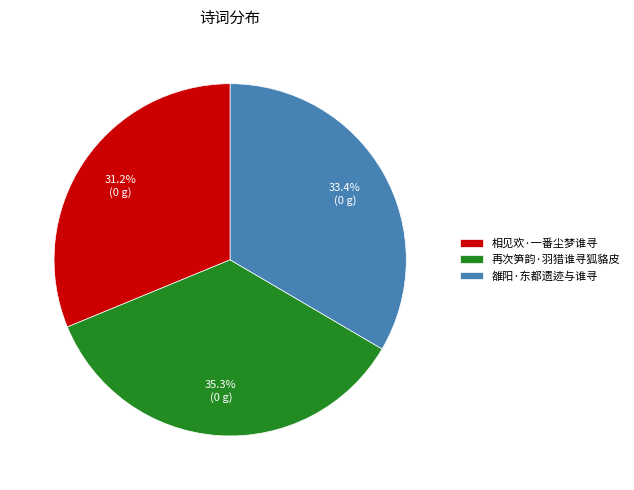

Does 再次笋韵·羽猎谁寻狐貉皮 account for over 50% of the chart?

No